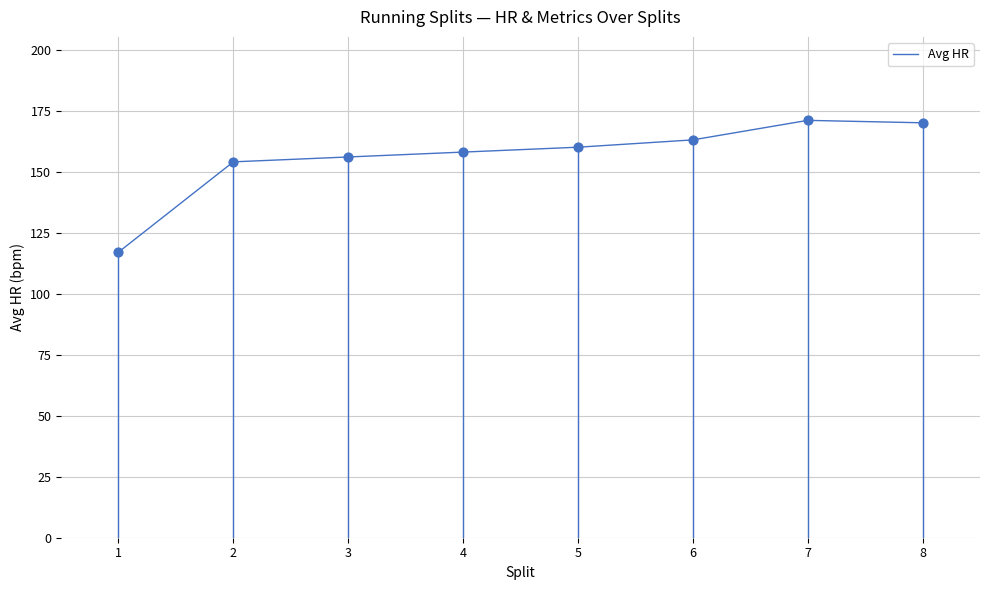

Which has a higher value, 3 or 2?

3